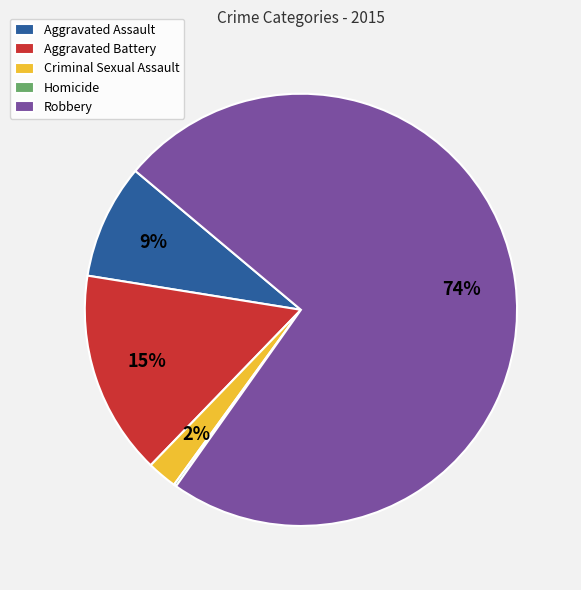

Does Criminal Sexual Assault represent more than half of the total?

No